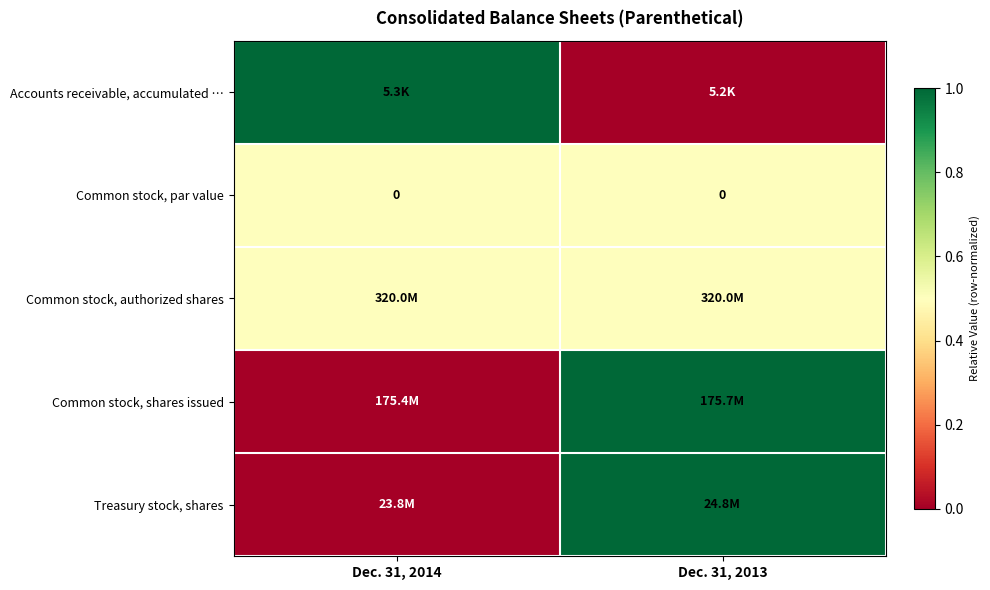

Count the Treasury stock, shares values in the range 0 to 1.

2